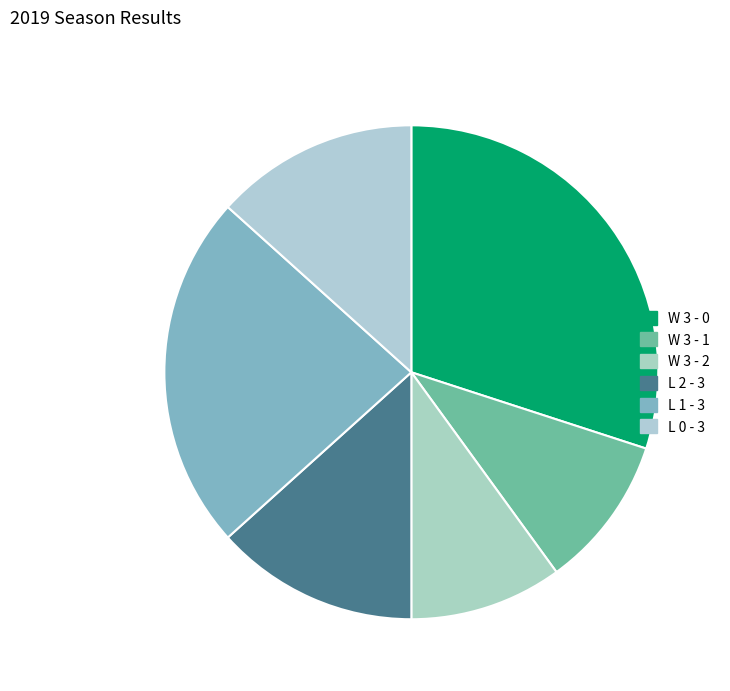

Which has a higher value, L 0 - 3 or W 3 - 0?

W 3 - 0